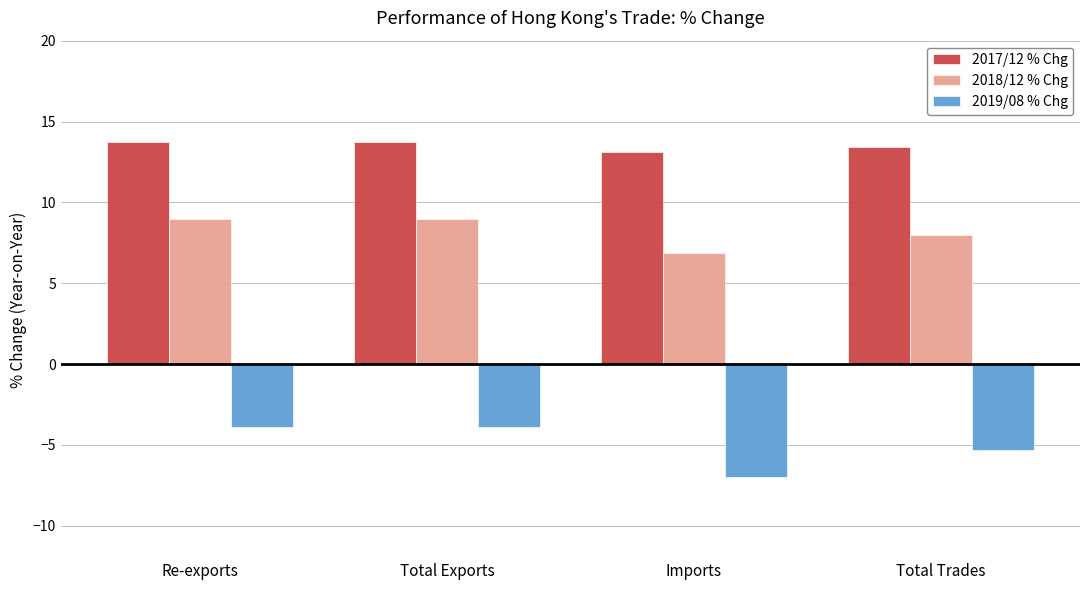

Reading left to right, extract all data points from this chart.

2017/12 % Chg: Re-exports=13.7	Total Exports=13.7	Imports=13.1	Total Trades=13.4
2018/12 % Chg: Re-exports=9.0	Total Exports=9.0	Imports=6.9	Total Trades=8.0
2019/08 % Chg: Re-exports=-3.9	Total Exports=-3.9	Imports=-7.0	Total Trades=-5.3